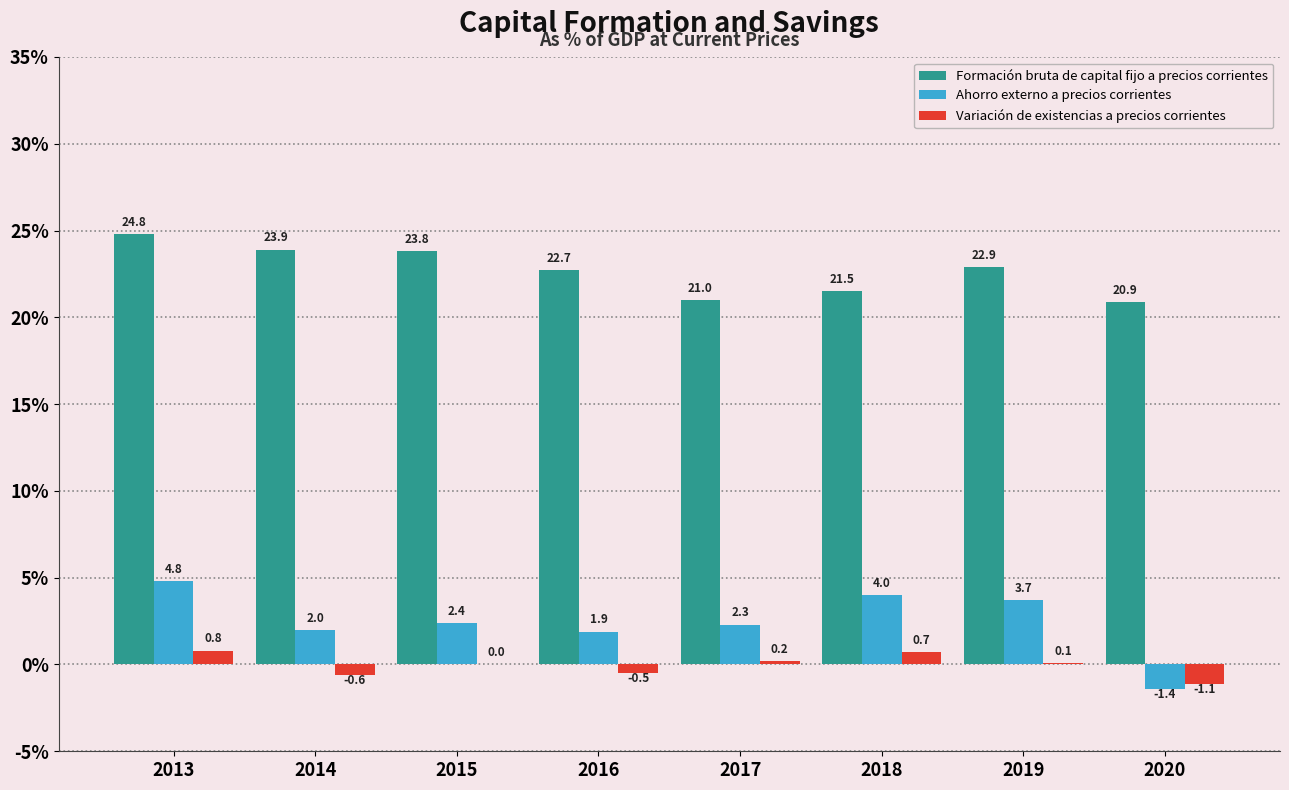

Reading right to left, list all the values displayed in this chart.

Formación bruta de capital fijo a precios corrientes: 2020=20.9	2019=22.9	2018=21.5	2017=21.0	2016=22.7	2015=23.8	2014=23.9	2013=24.8
Ahorro externo a precios corrientes: 2020=-1.4	2019=3.7	2018=4.0	2017=2.3	2016=1.9	2015=2.4	2014=2.0	2013=4.8
Variación de existencias a precios corrientes: 2020=-1.1	2019=0.1	2018=0.7	2017=0.2	2016=-0.5	2015=0.0	2014=-0.6	2013=0.8